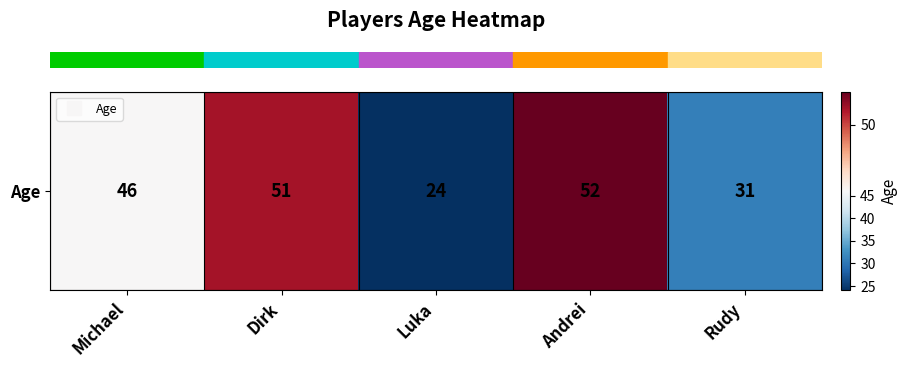

Approximately how many times larger is the value at Luka compared to Dirk?

0.5